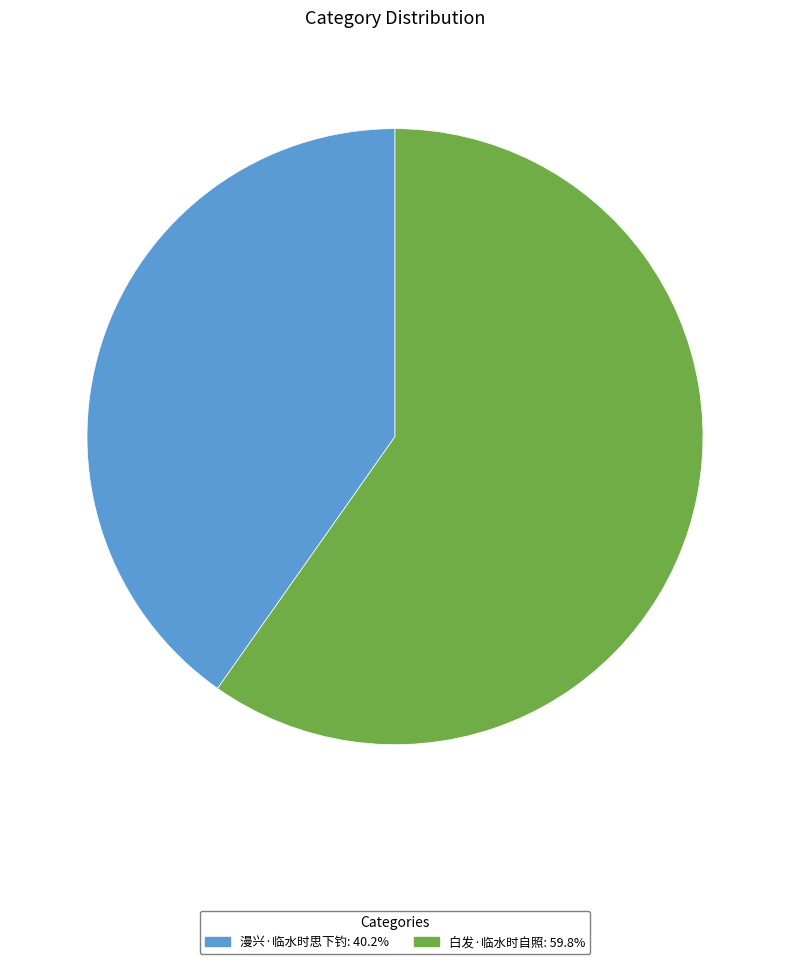

Does 白发·临水时自照 represent more than half of the total?

Yes